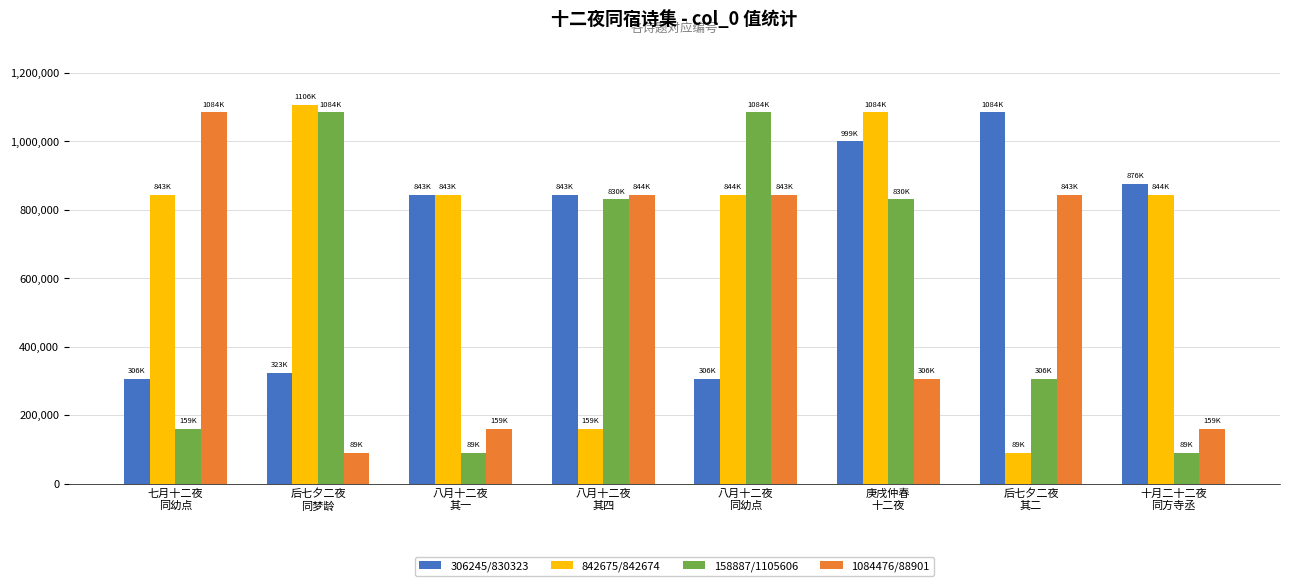

Where does the 158887/1105606 series first go above 830323?

后七夕二夜
同梦龄